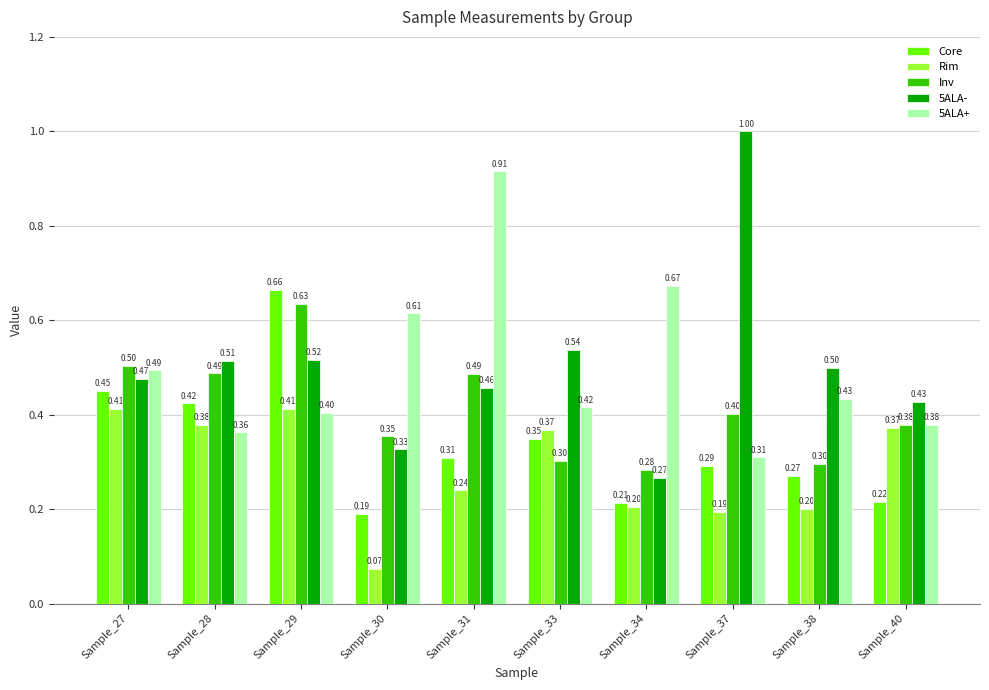

Does the chart contain any negative values?

No